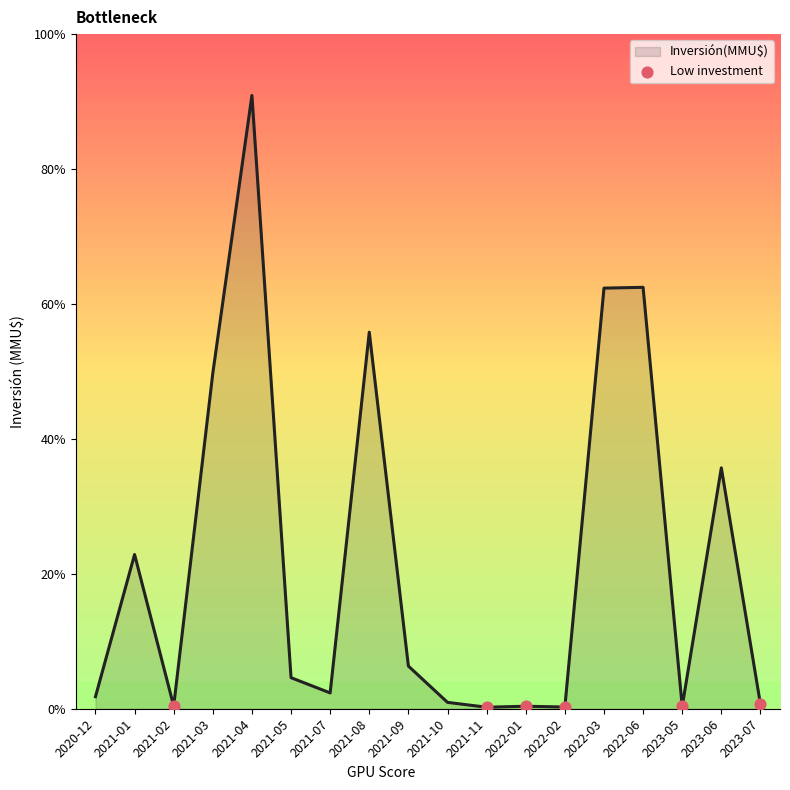

Which has a higher value, 2021-03 or 2021-01?

2021-03